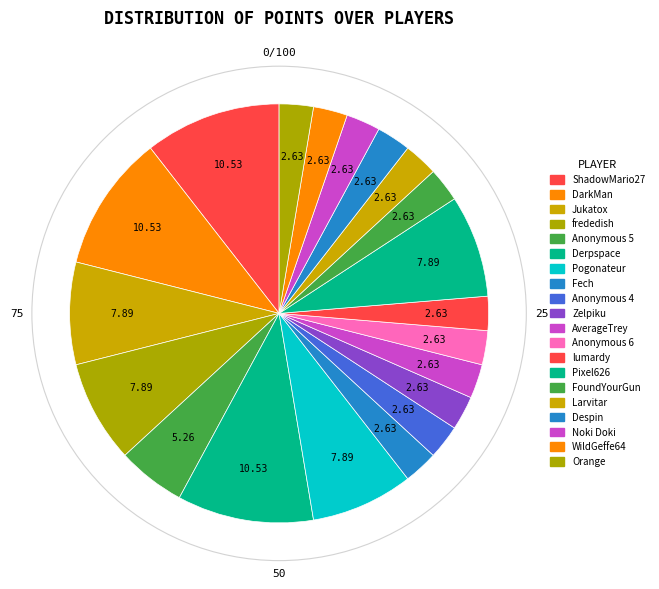

Does Jukatox represent more than half of the total?

No